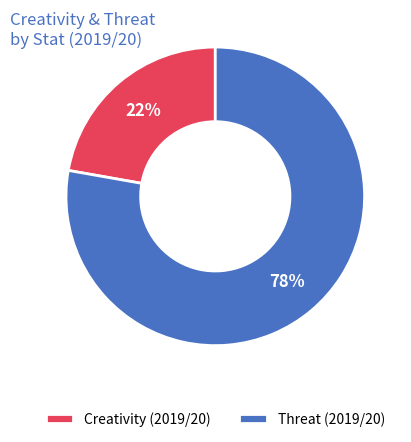

True or false: Threat (2019/20) accounts for 78% of the total.

True